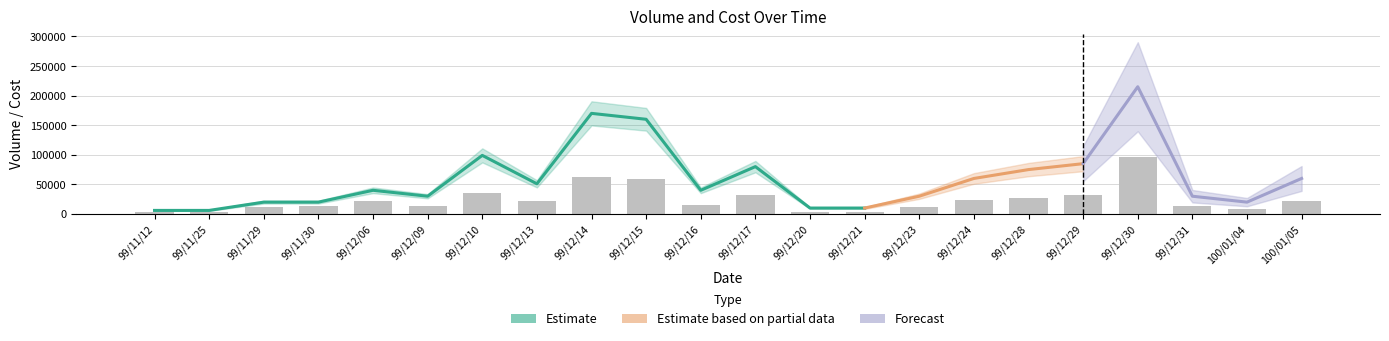

What is the average value?

24286